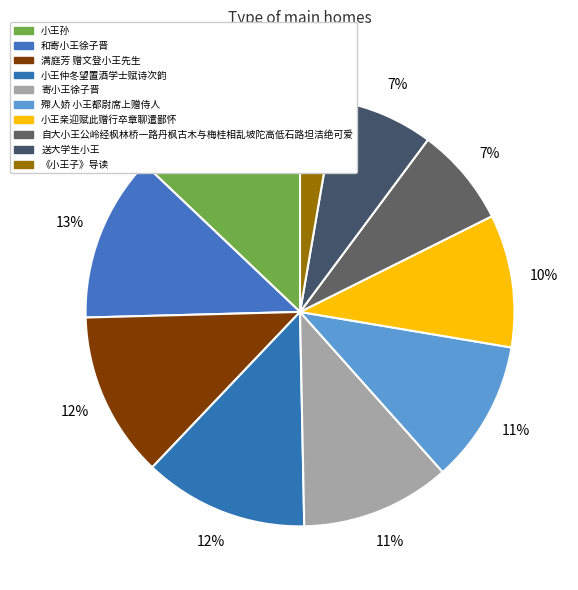

Count the number of slices in the pie.

10